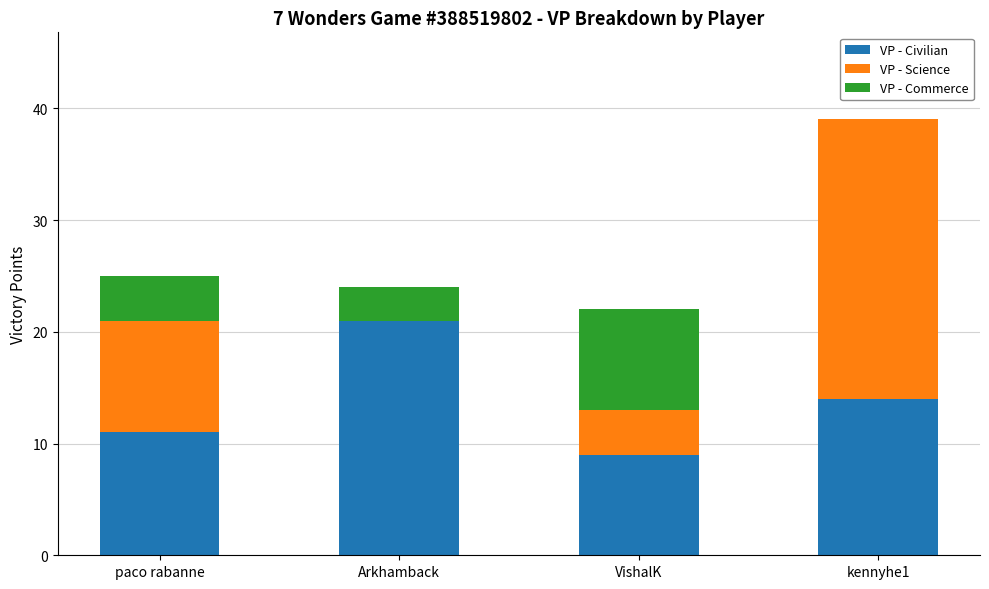

How many distinct data groups are displayed?

3